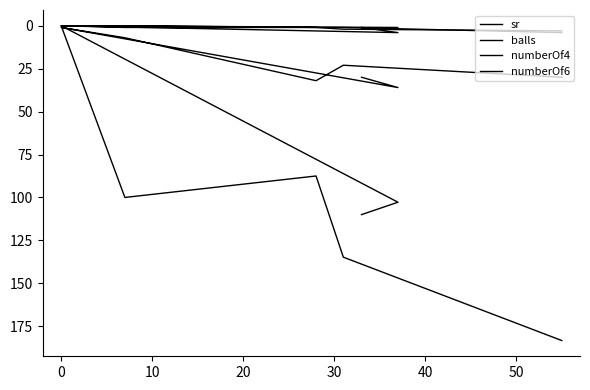

What value does the balls series have at 0?

1.0